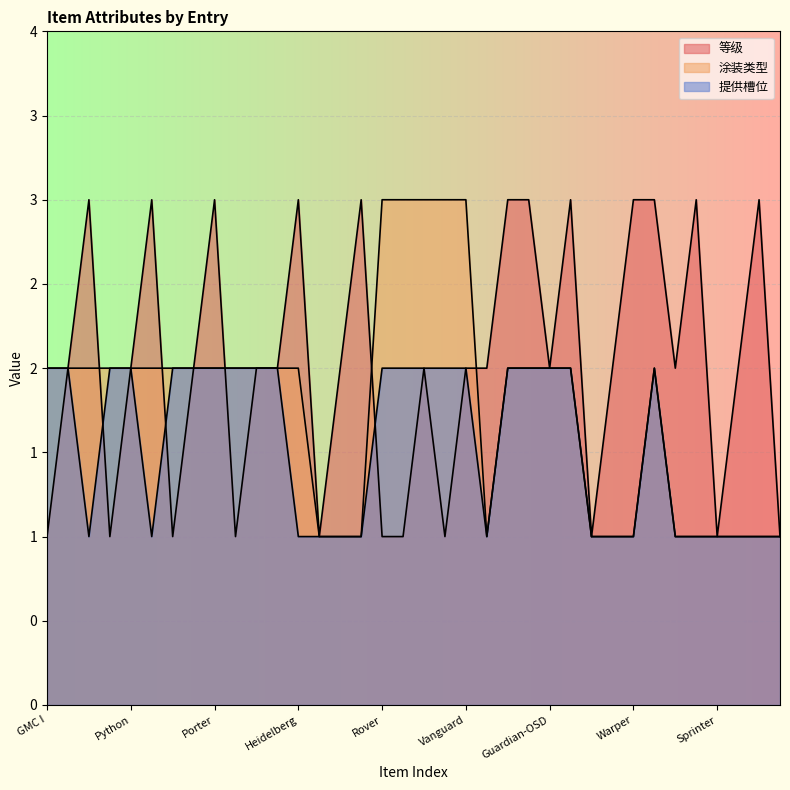

Which category has the lowest value in the 涂装类型 series?

Ochre